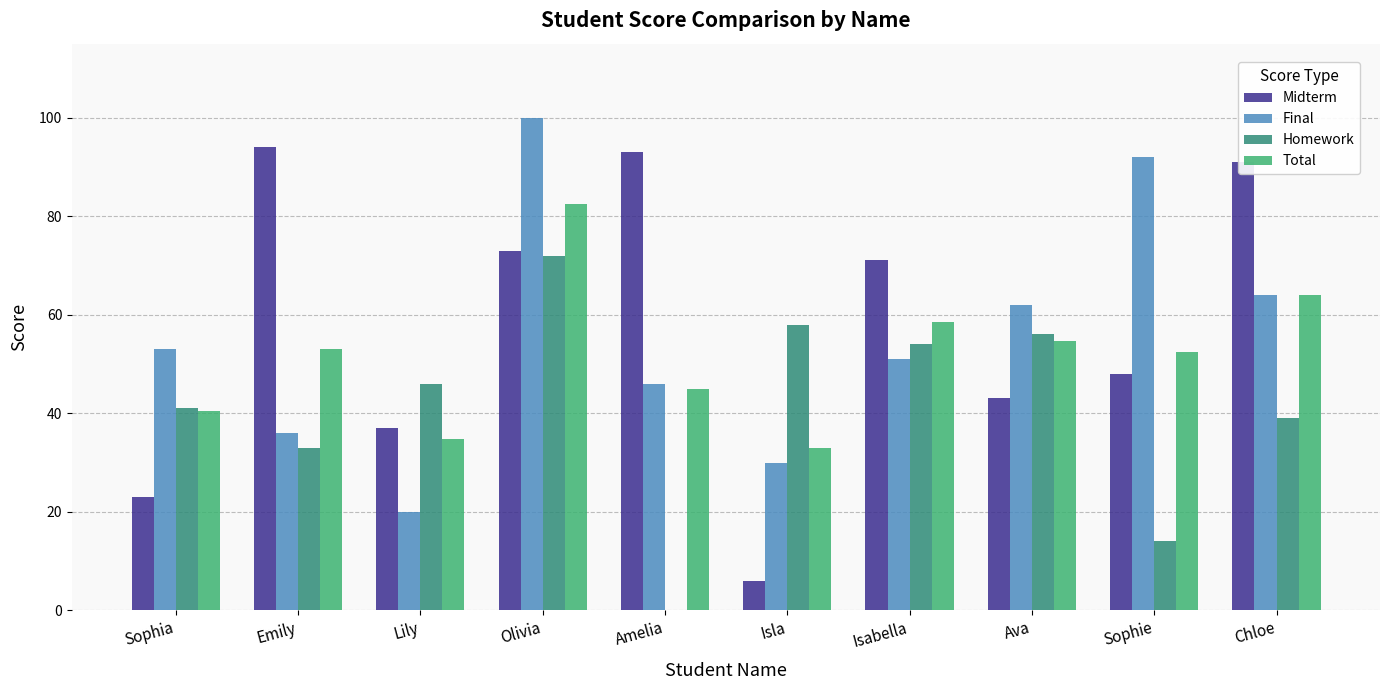

Reading left to right, list all the values displayed in this chart.

Midterm: 23.0	94.0	37.0	73.0	93.0	6.0	71.0	43.0	48.0	91.0
Final: 53.0	36.0	20.0	100.0	46.0	30.0	51.0	62.0	92.0	64.0
Homework: 41.0	33.0	46.0	72.0	0.0	58.0	54.0	56.0	14.0	39.0
Total: 40.4	53.0	34.7	82.4	45.0	33.0	58.5	54.6	52.4	64.0